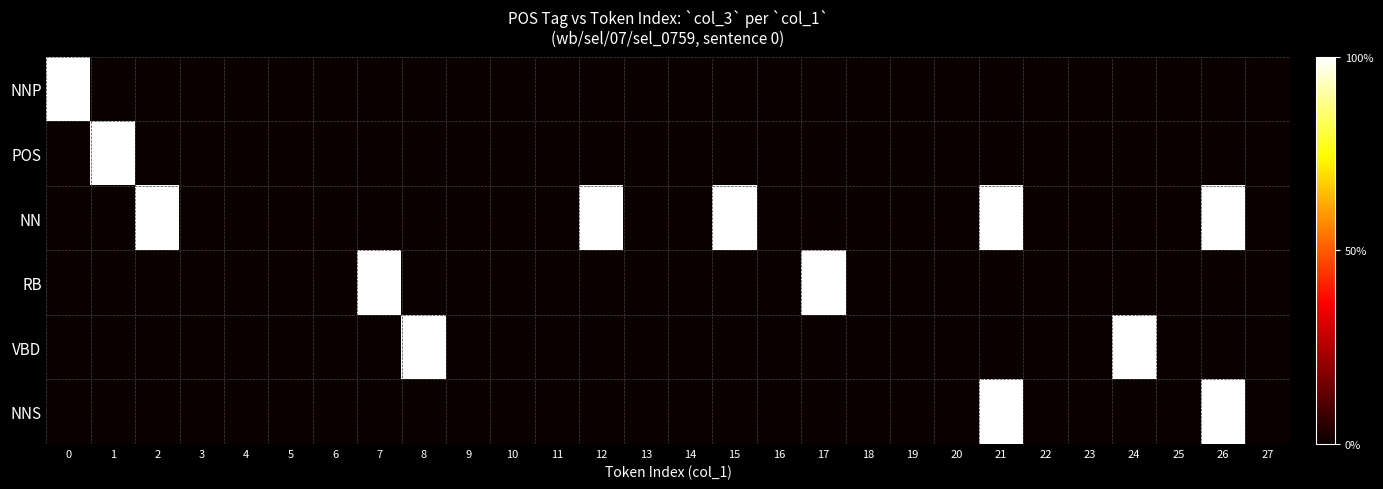

Rank the series by their maximum value, from highest to lowest.

NNP, POS, NN, RB, VBD, NNS